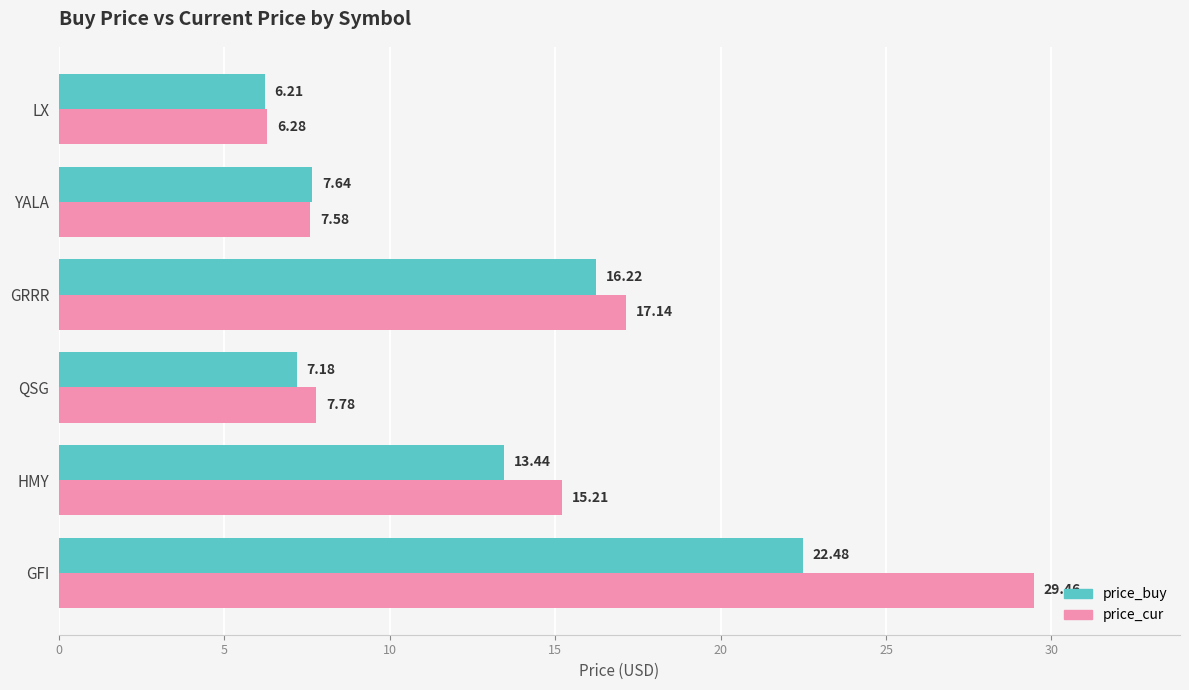

What is the average value of the price_cur series?

13.9